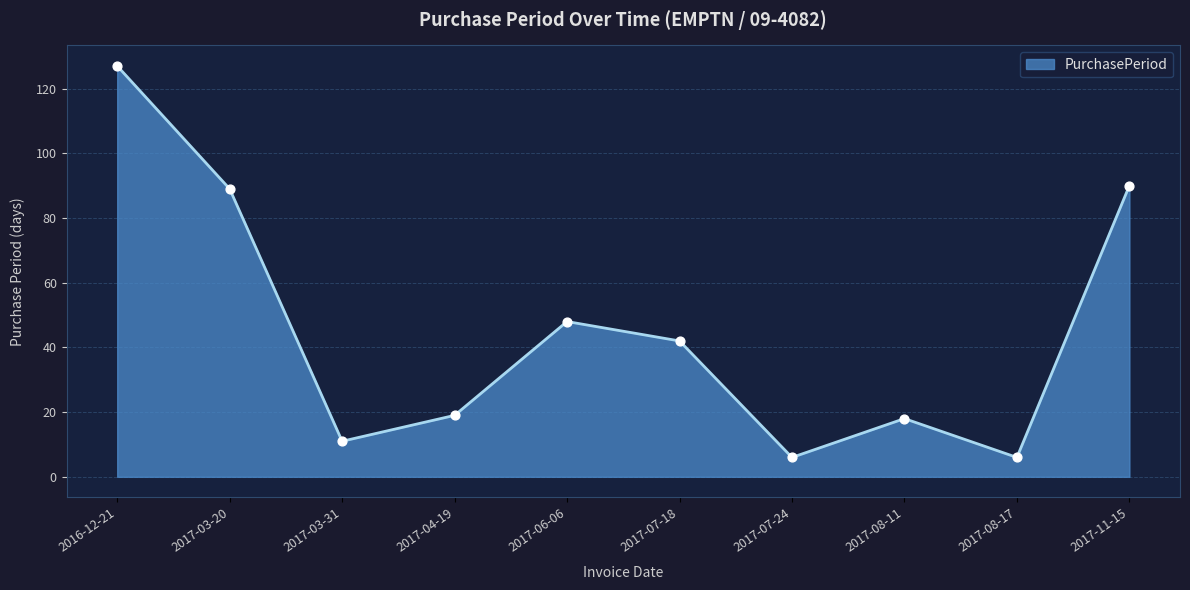

What is the ratio of the value at 2017-07-18 to the value at 2017-06-06?

0.9